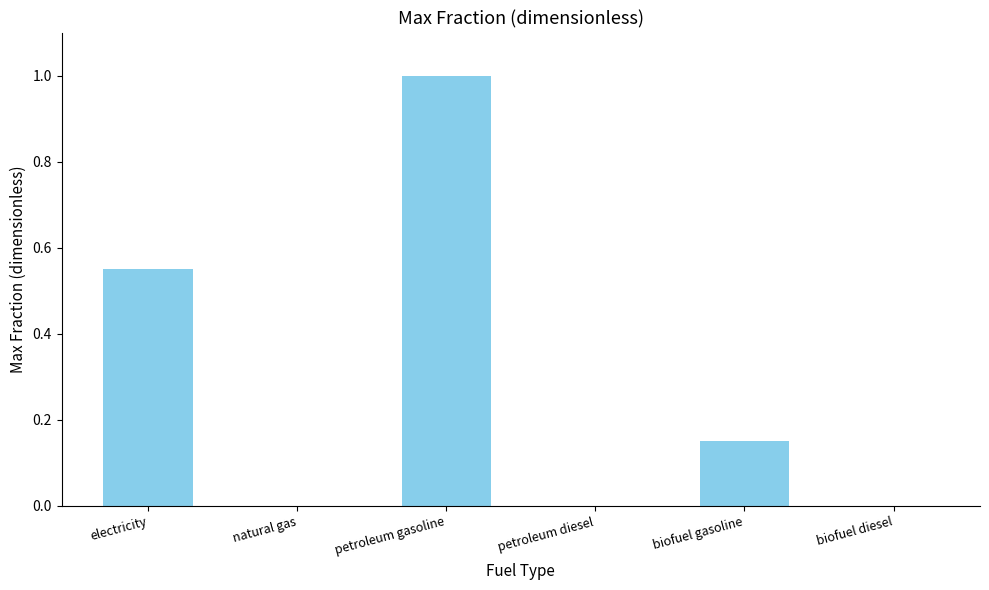

True or false: the data shows 0.0 at biofuel diesel.

True